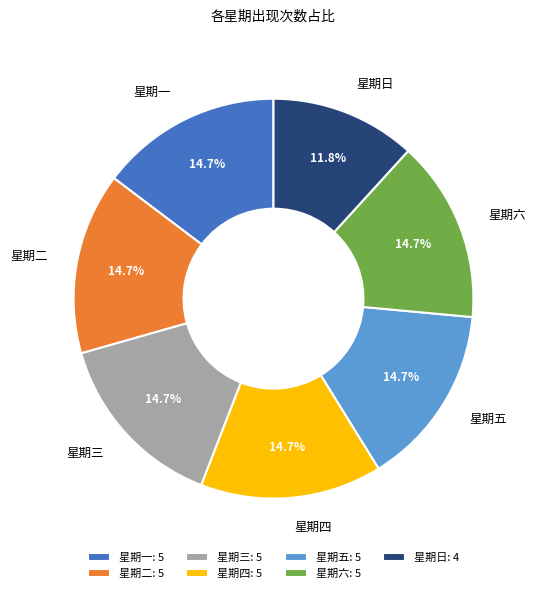

What portion of the pie excludes 星期一?

85.3%